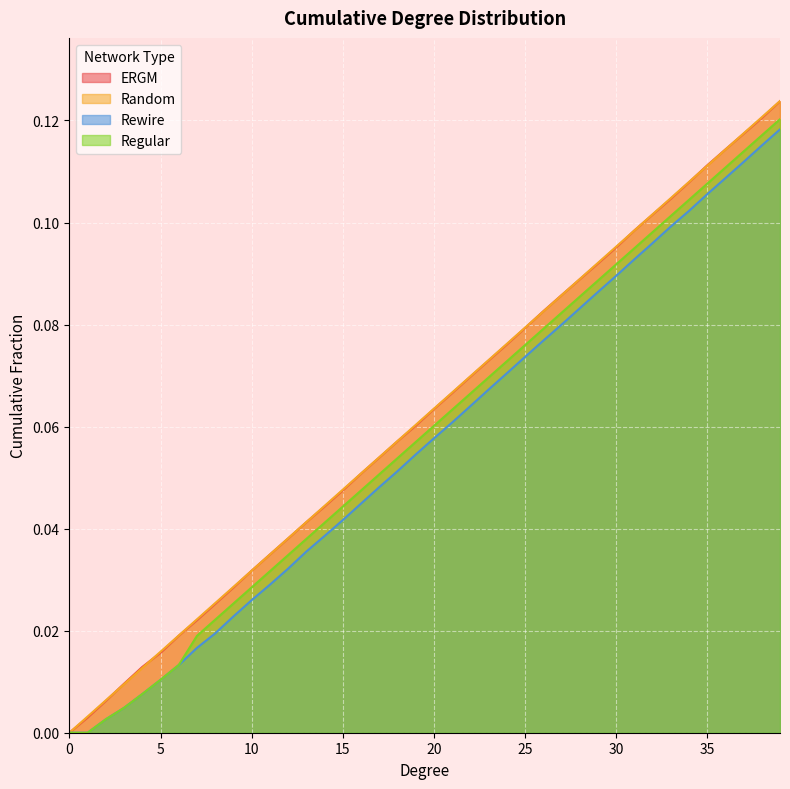

Count the number of data series in this chart.

4